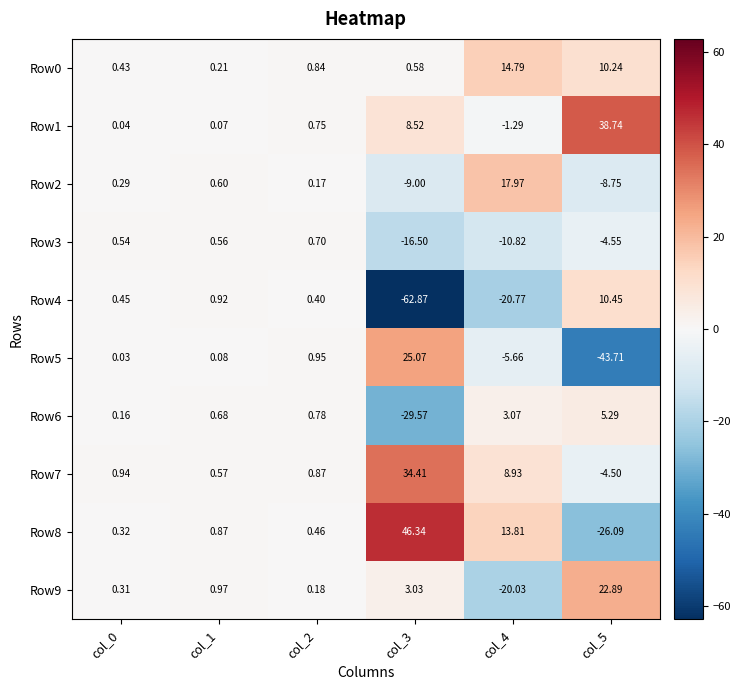

Is the value of Row8 at col_4 greater than the value of Row1 at col_2?

Yes